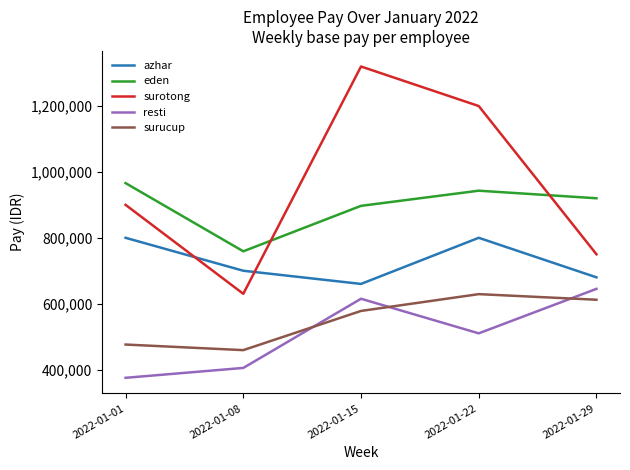

True or false: azhar and resti cross at least once.

False